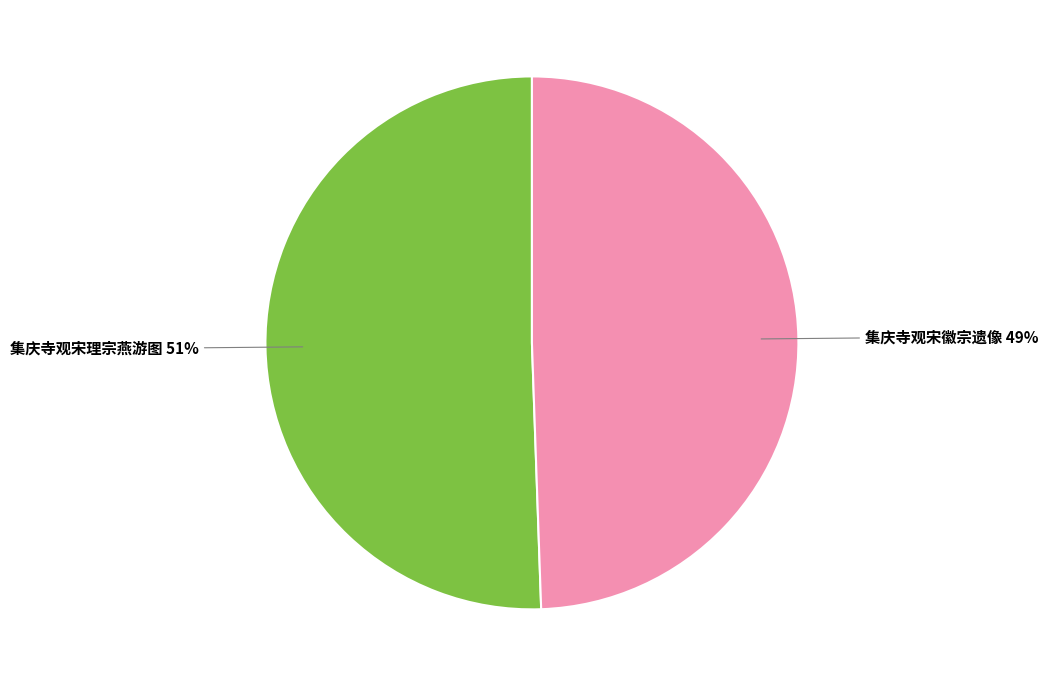

To the nearest percent, what is the average slice percentage?

50%